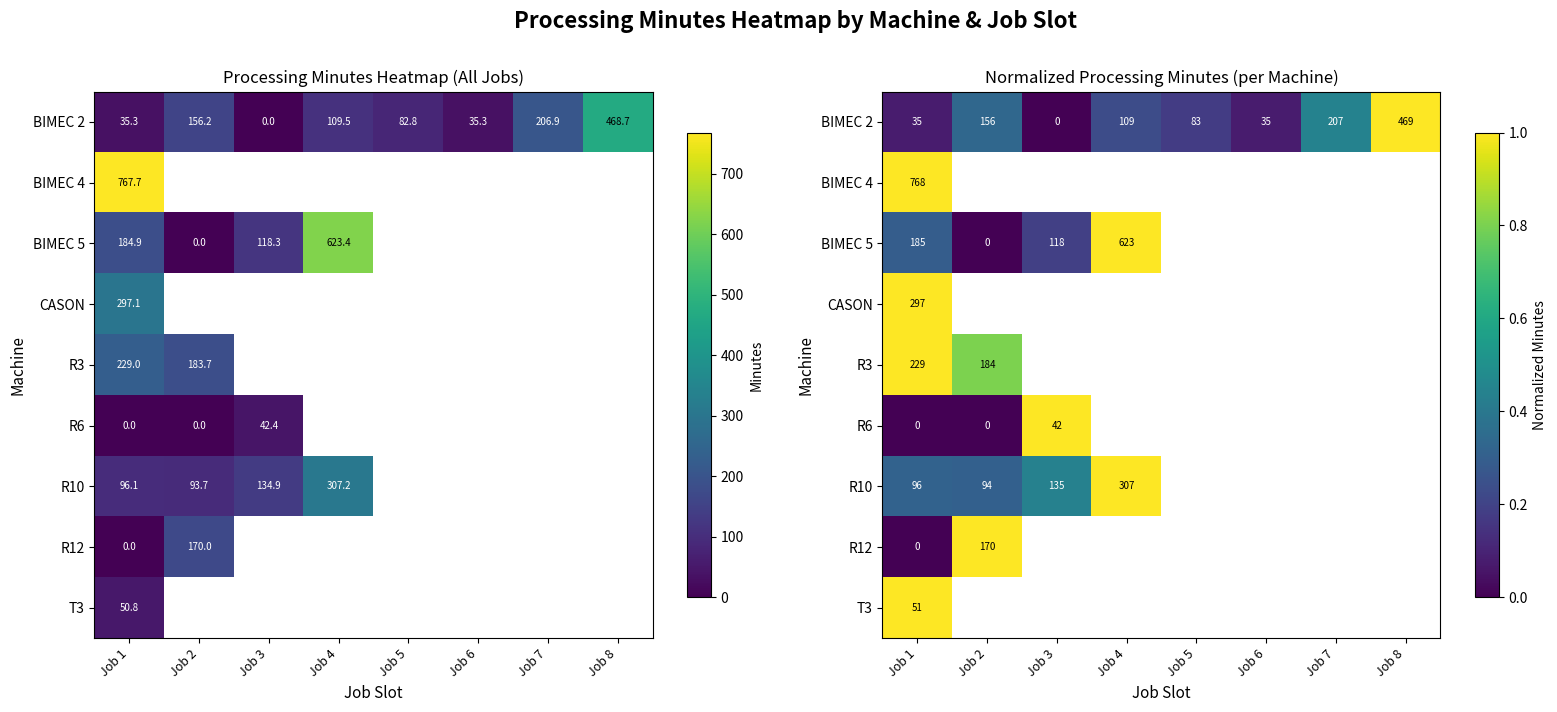

What is the maximum value shown in the chart?

1.0